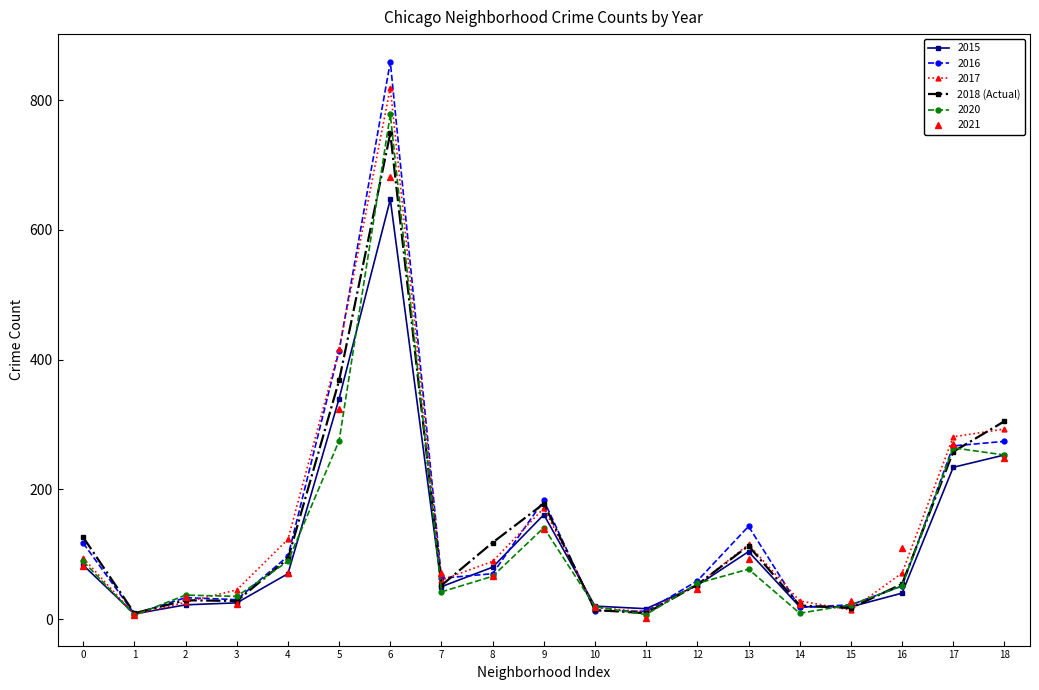

Which series has the largest range (max minus min)?

2016